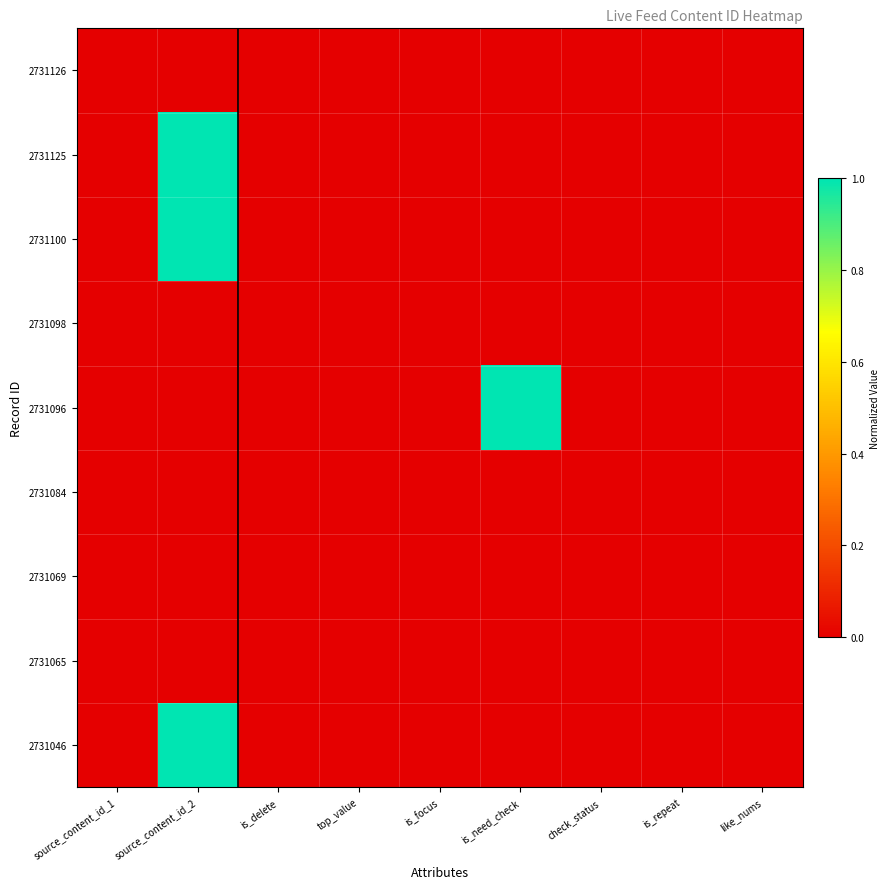

What is the maximum value shown in the chart?

1.0